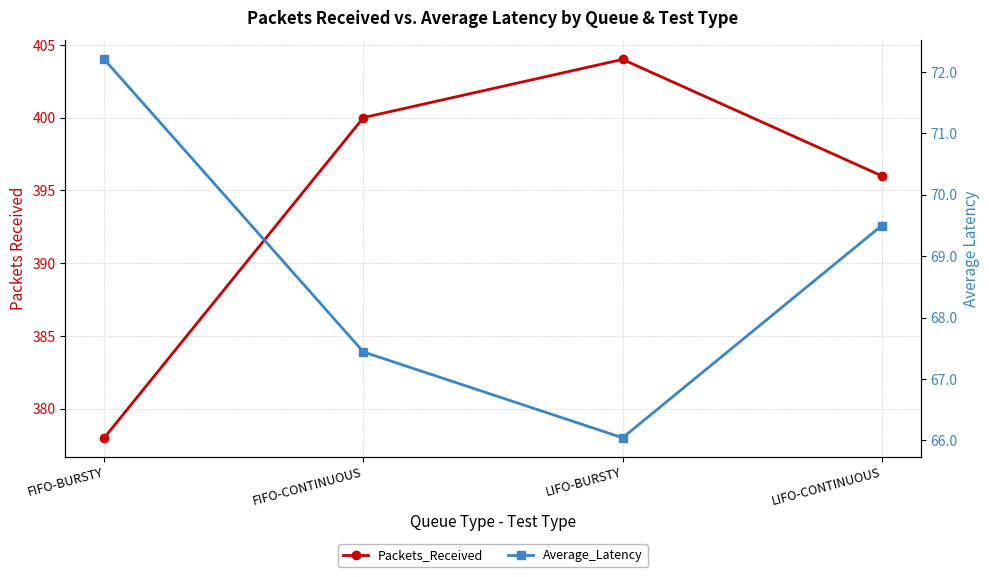

What is the sum of all Packets_Received values?

1578.0